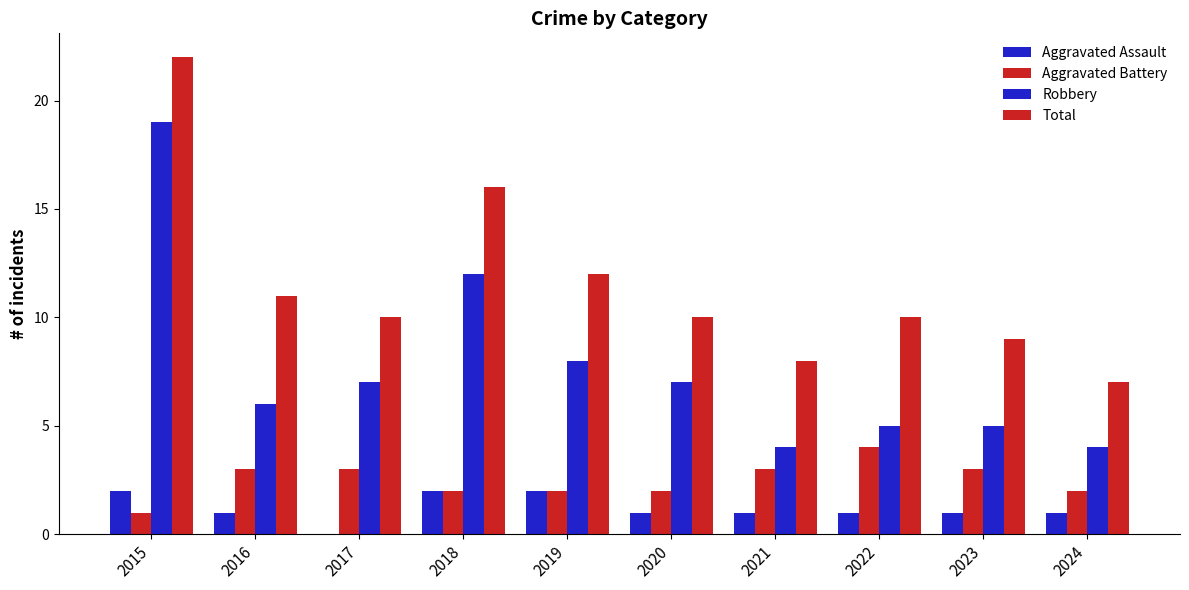

Reading left to right, transcribe all the data shown in this chart.

Aggravated Assault: 2015=2	2016=1	2017=0	2018=2	2019=2	2020=1	2021=1	2022=1	2023=1	2024=1
Aggravated Battery: 2015=1	2016=3	2017=3	2018=2	2019=2	2020=2	2021=3	2022=4	2023=3	2024=2
Robbery: 2015=19	2016=6	2017=7	2018=12	2019=8	2020=7	2021=4	2022=5	2023=5	2024=4
Total: 2015=22	2016=11	2017=10	2018=16	2019=12	2020=10	2021=8	2022=10	2023=9	2024=7